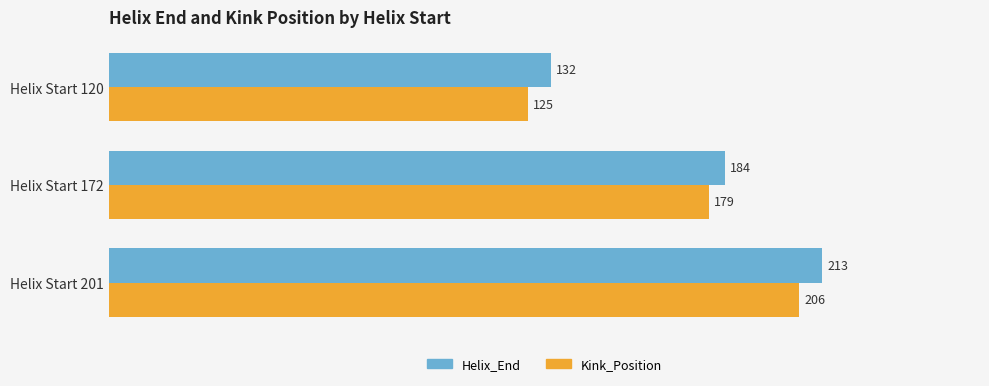

What is the difference between the highest and lowest values at Helix Start 120?

7